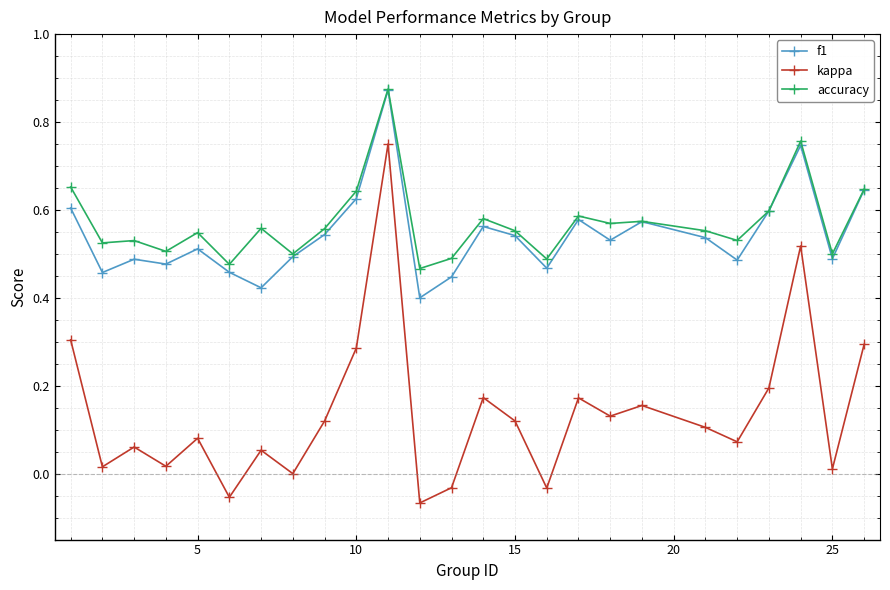

True or false: kappa and f1 intersect in this chart.

False